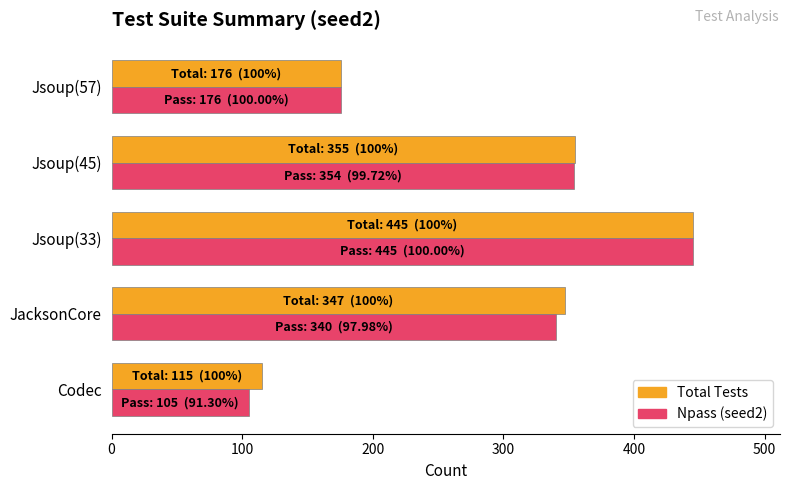

Which series has the largest range (max minus min)?

Npass (seed2)